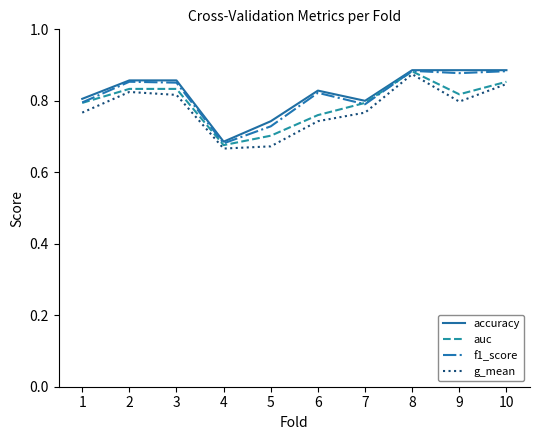

Between 4 and 9, which series saw the biggest shift?

accuracy